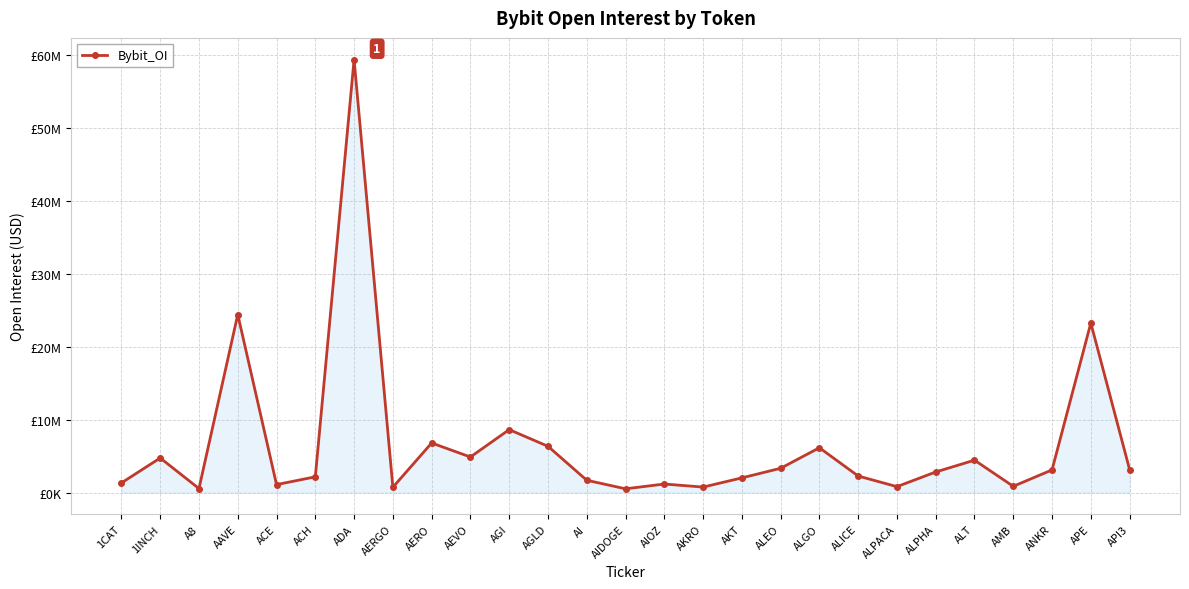

Is this an area chart (filled region under the line)?

Yes